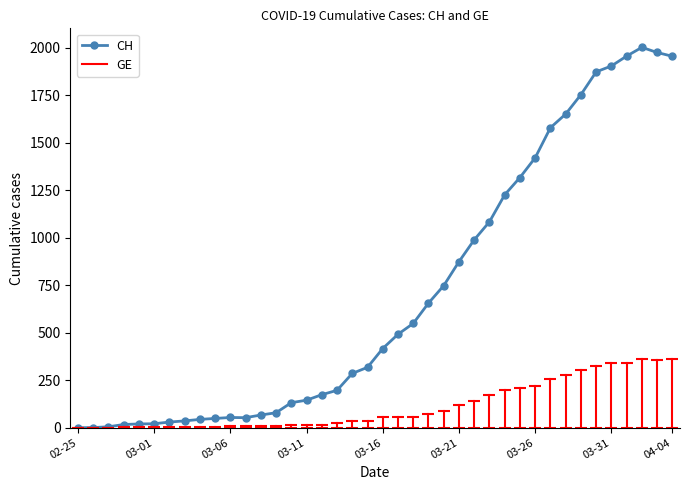

True or false: there are more than 0 points higher than both neighbors.

True